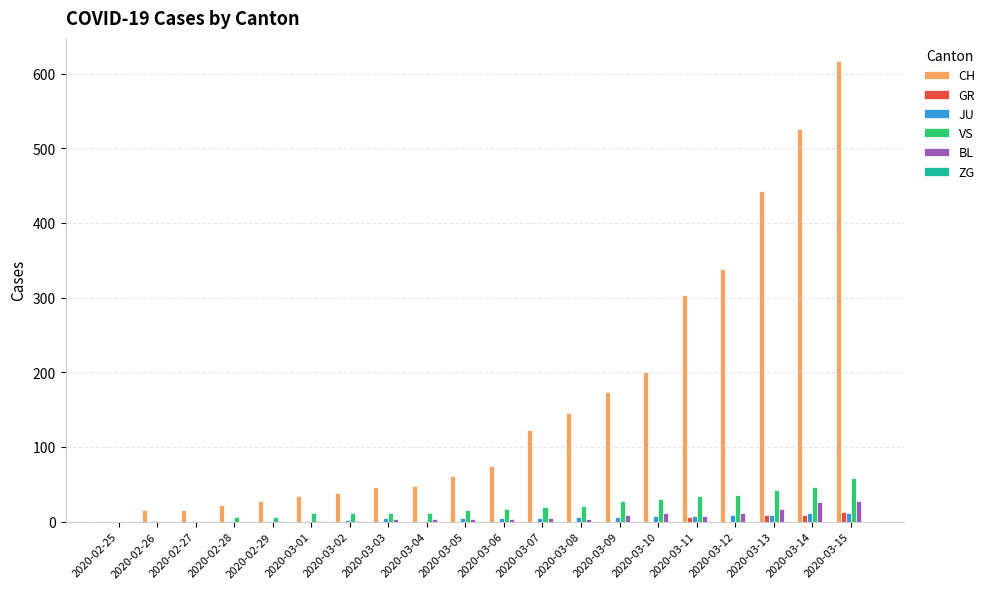

How many series are shown in this chart?

5